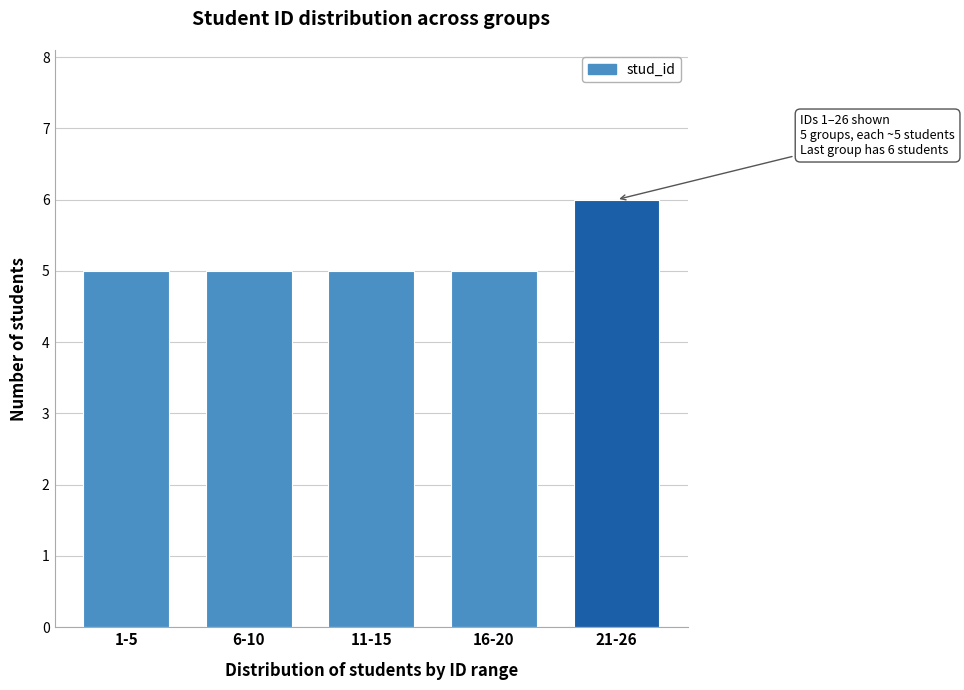

Reading left to right, transcribe all the data shown in this chart.

5	5	5	5	6